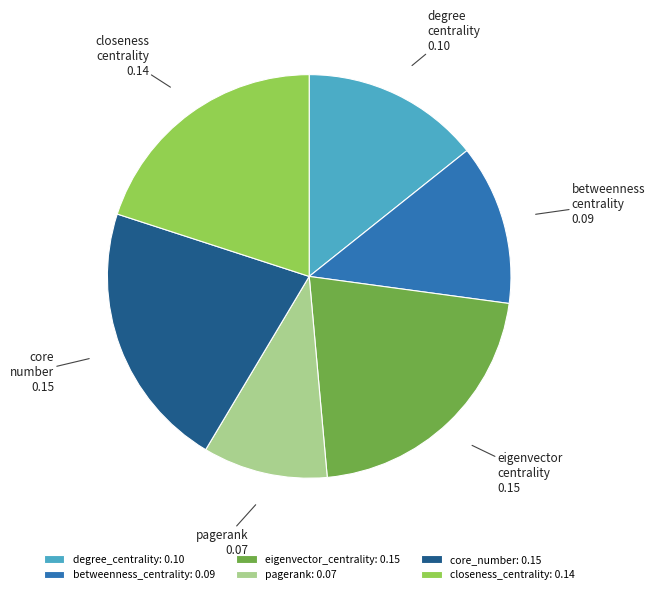

Is it true that betweenness_centrality is 13% of the pie?

True